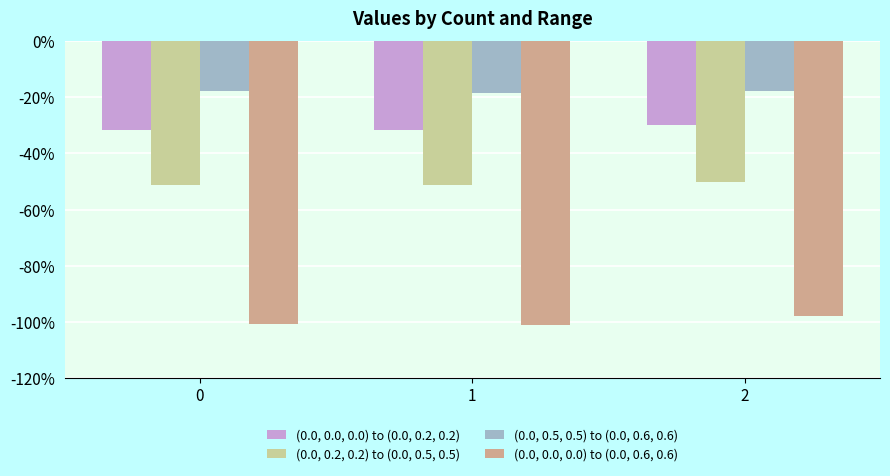

The value of (0.0, 0.2, 0.2) to (0.0, 0.5, 0.5) at 2 is -11.4. True or false?

False